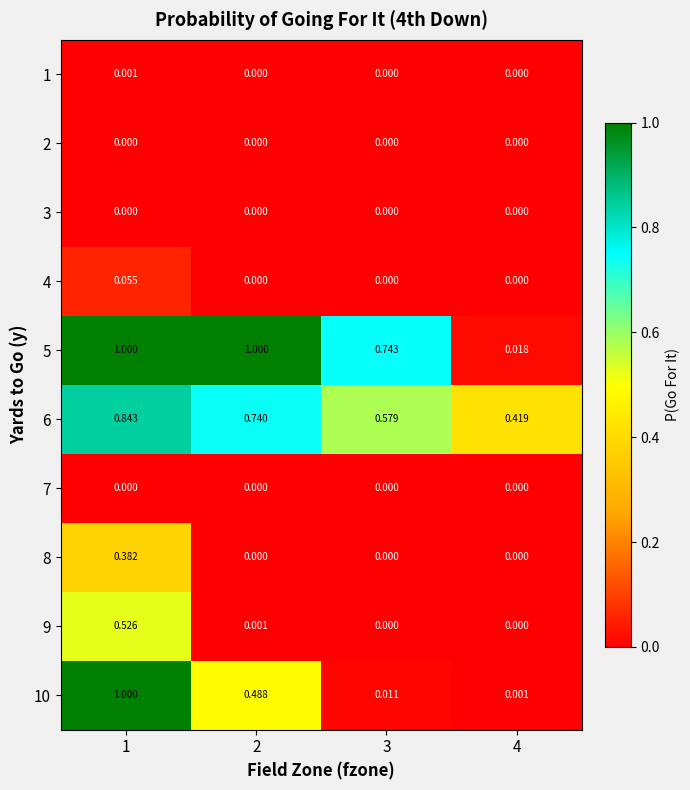

Is the value of 5 at 2 greater than the value of 4 at 4?

Yes